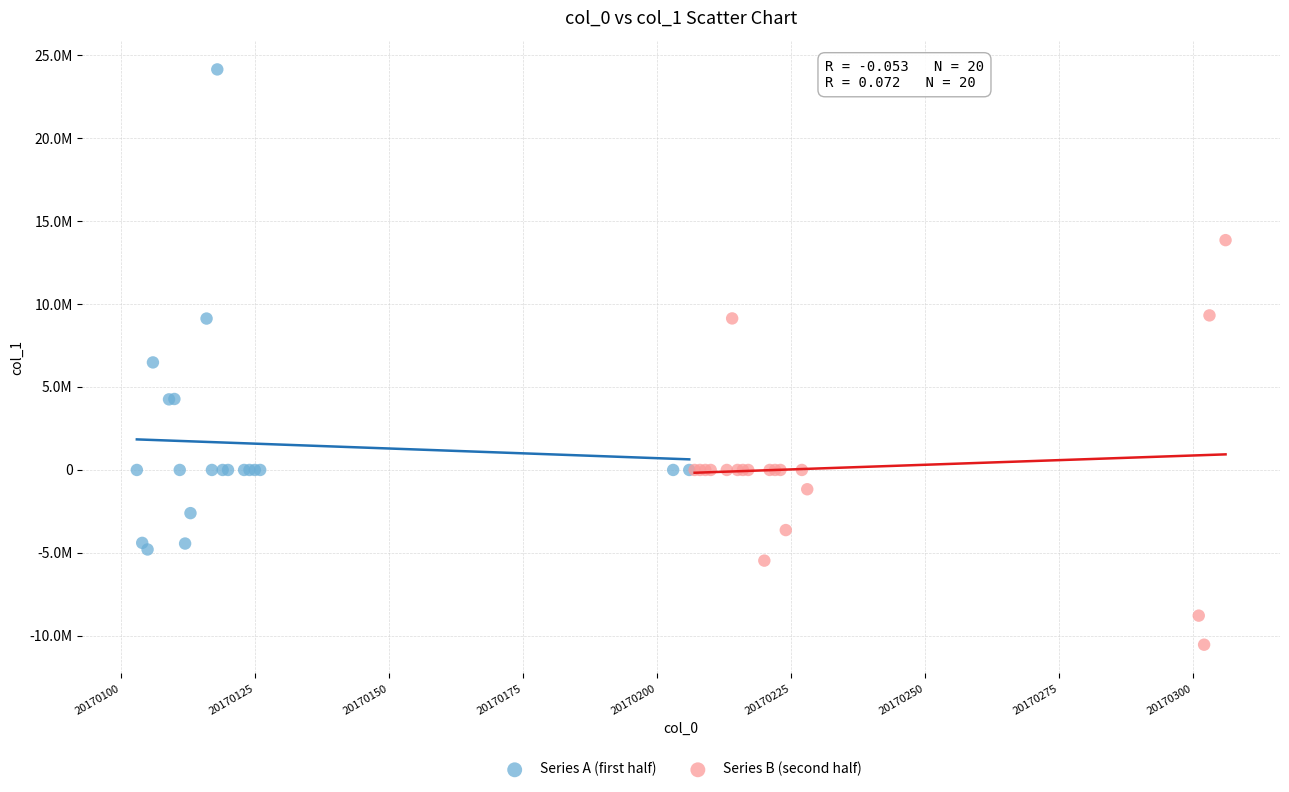

Which series has the largest Y range (max minus min)?

Series A (first half)